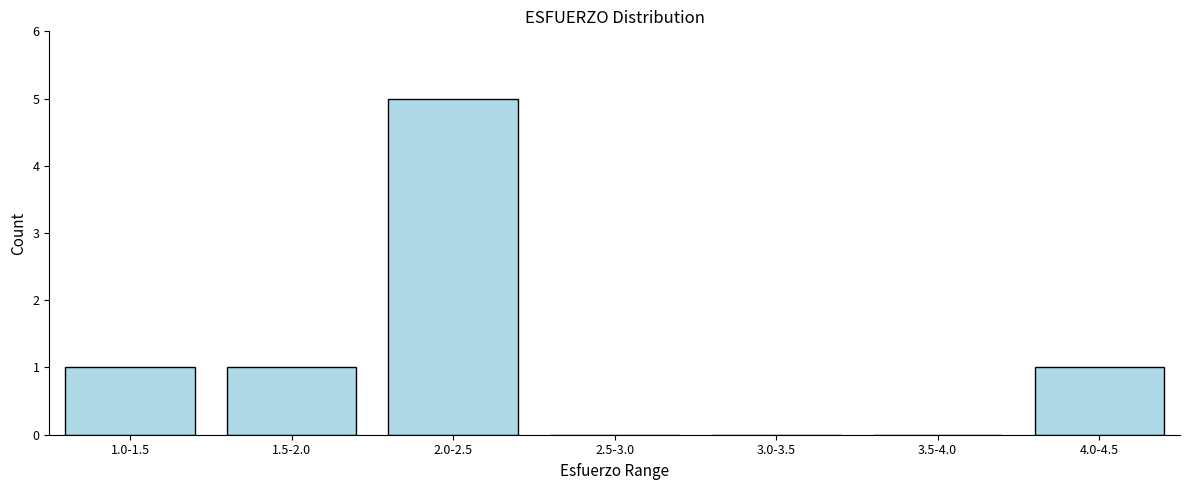

Reading left to right, what are all the values shown in this chart?

1.0-1.5=1	1.5-2.0=1	2.0-2.5=5	2.5-3.0=0	3.0-3.5=0	3.5-4.0=0	4.0-4.5=1